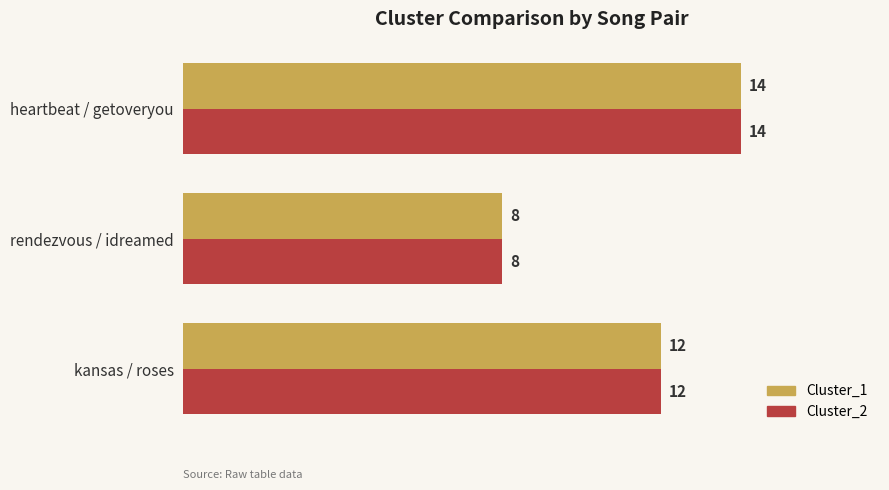

Where is Cluster_1 nearest to the value 11?

kansas / roses